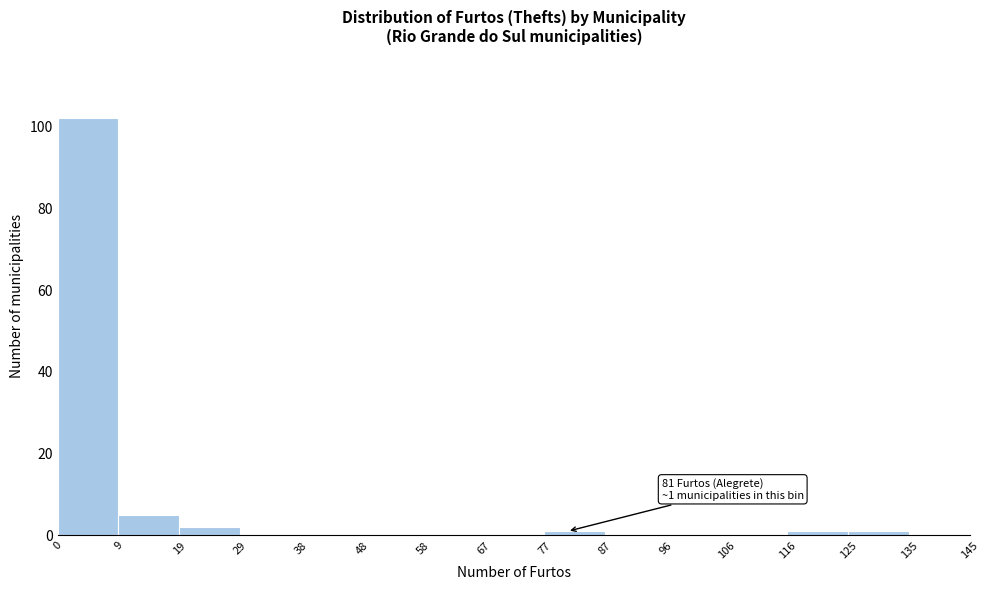

Which range on the x-axis has the tallest bar?

0 to 9